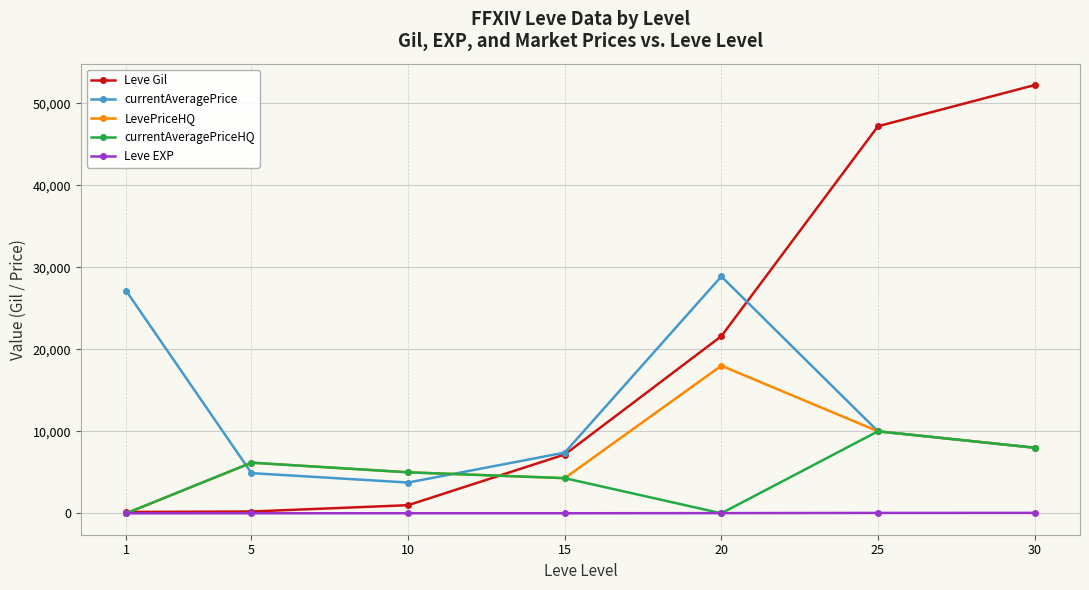

How many categories are shown in the chart?

7